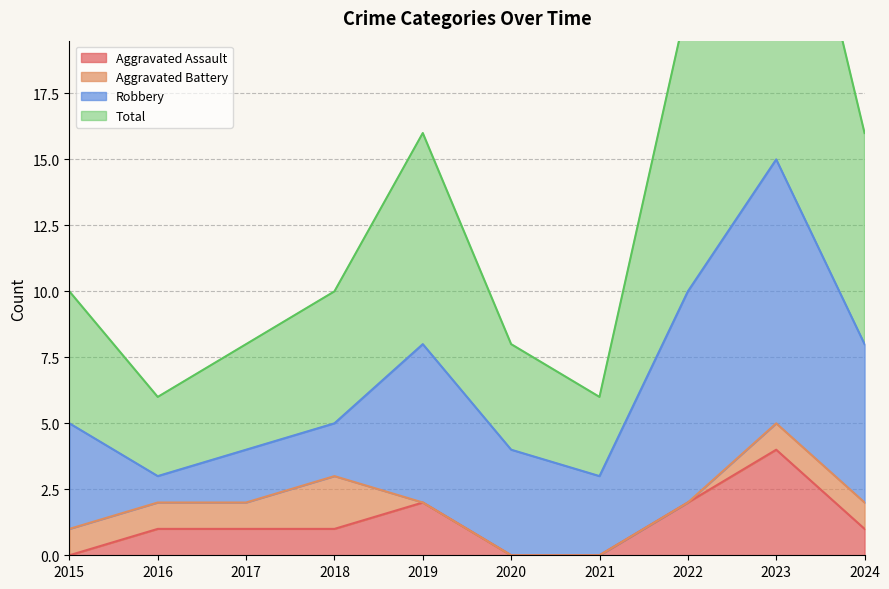

The value of Aggravated Assault at 2018 is 1. True or false?

True